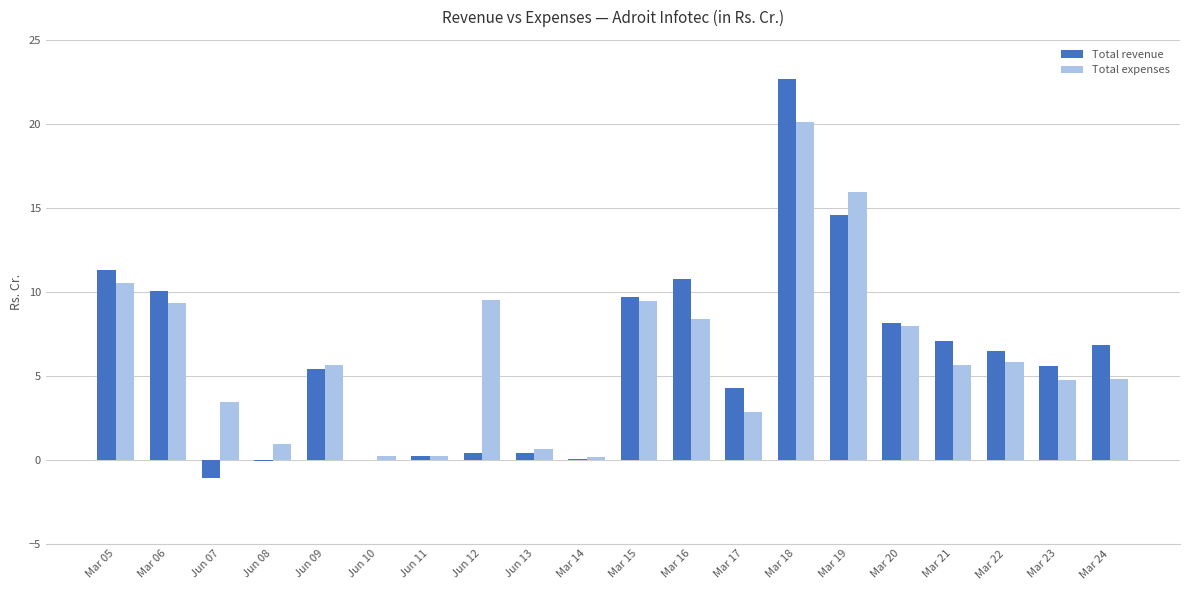

The value of Total expenses at Mar 24 is 7.0. True or false?

False